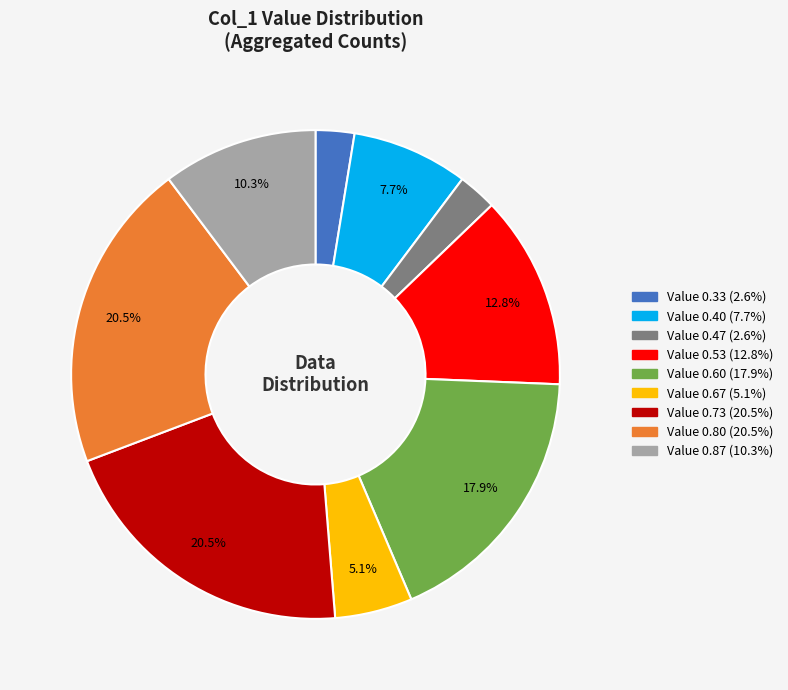

Does any single category account for the majority?

No